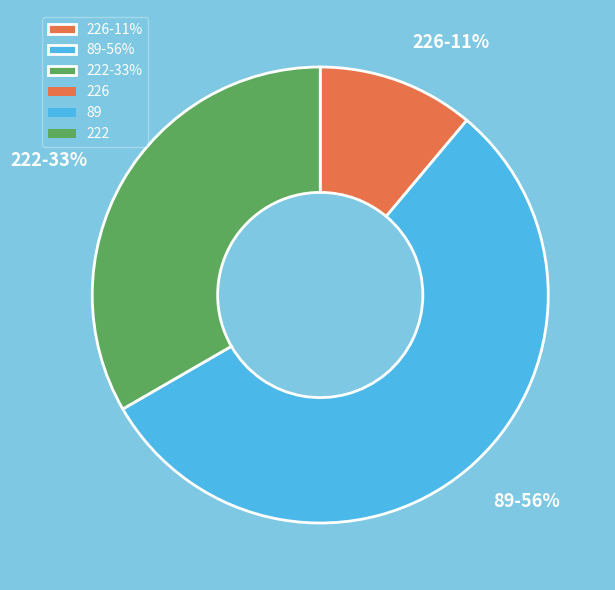

Approximately how many times larger is the value at 222 compared to 89?

0.6